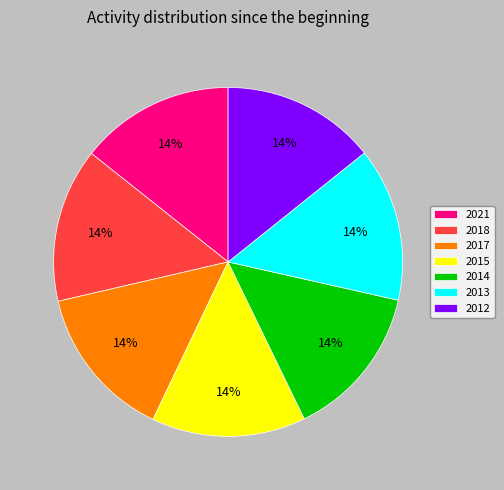

Does 2012 represent more than half of the total?

No